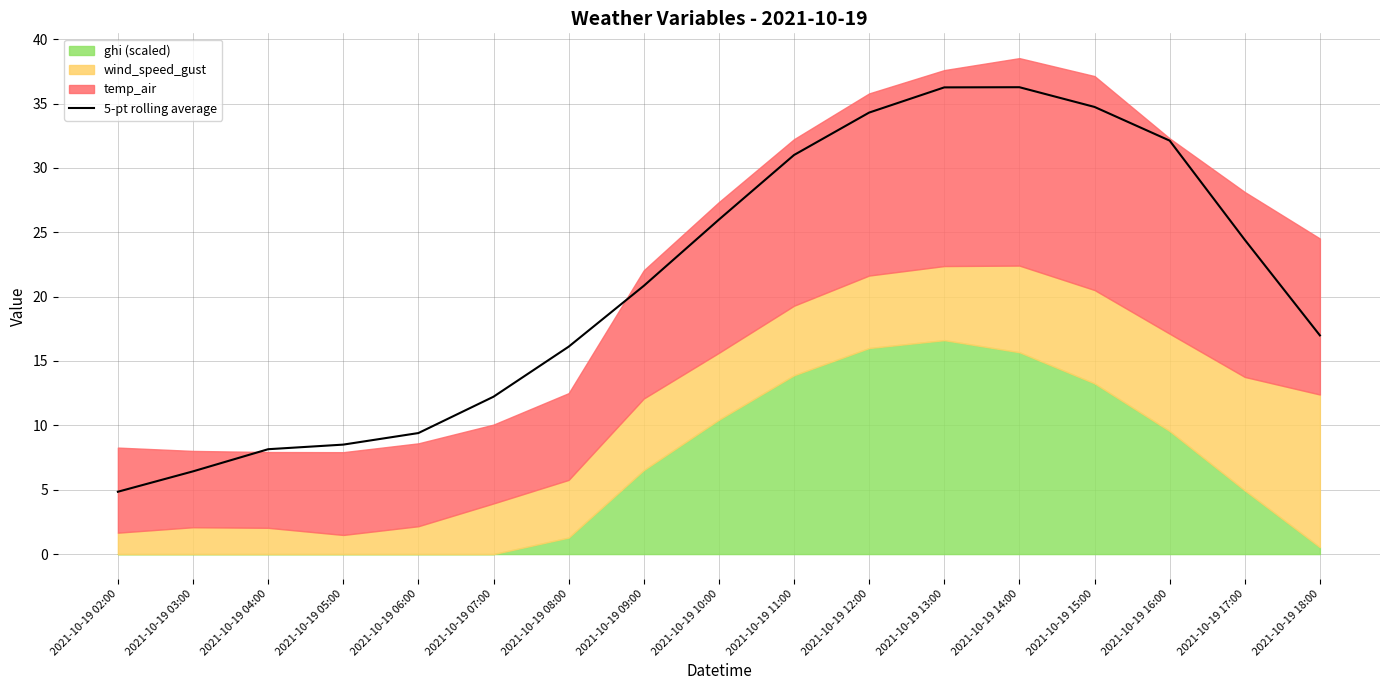

What is the difference between the maximum and minimum values?

31.4